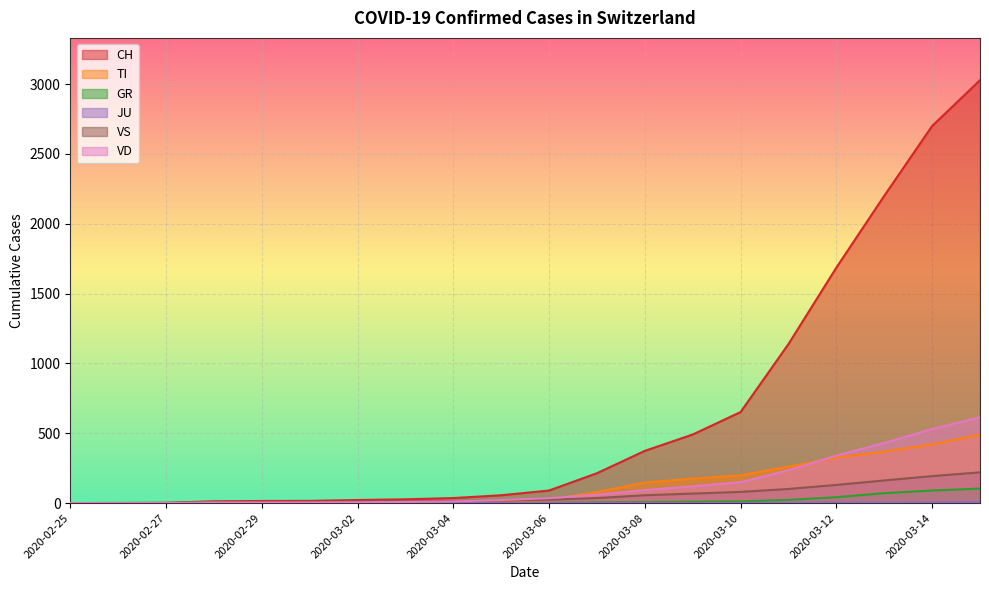

List the series in order of their peak value, lowest first.

JU, GR, VS, TI, VD, CH